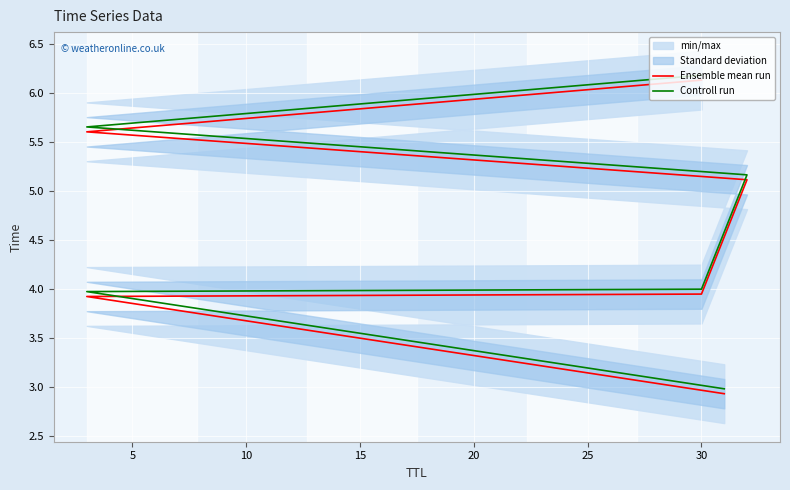

Rank the series at 15 from highest to lowest value.

Controll run, Ensemble mean run